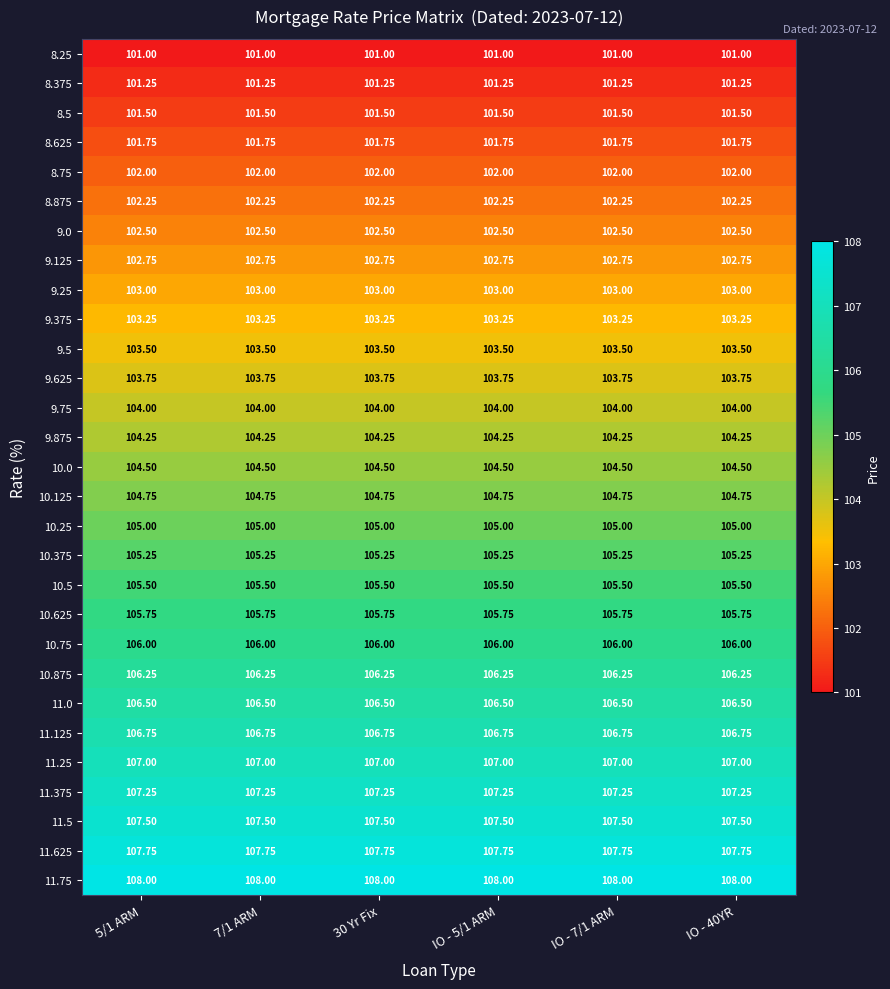

Is the value of 10.625 at IO - 7/1 ARM greater than the value of 11.625 at 30 Yr Fix?

No